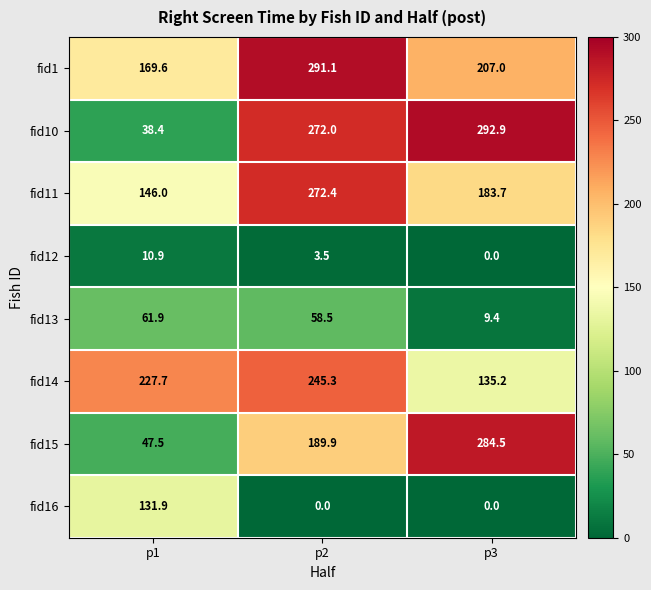

Which category has the highest value across all series?

p3